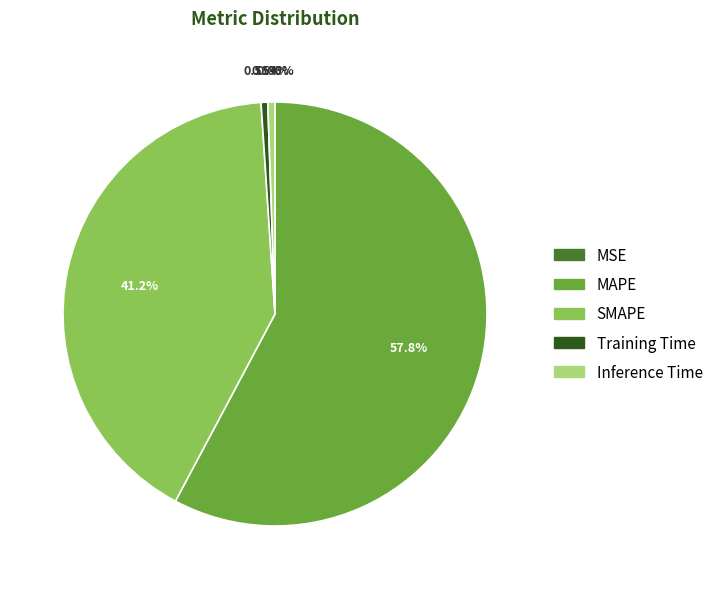

What is the total percentage of Training Time and MAPE?

58.3%